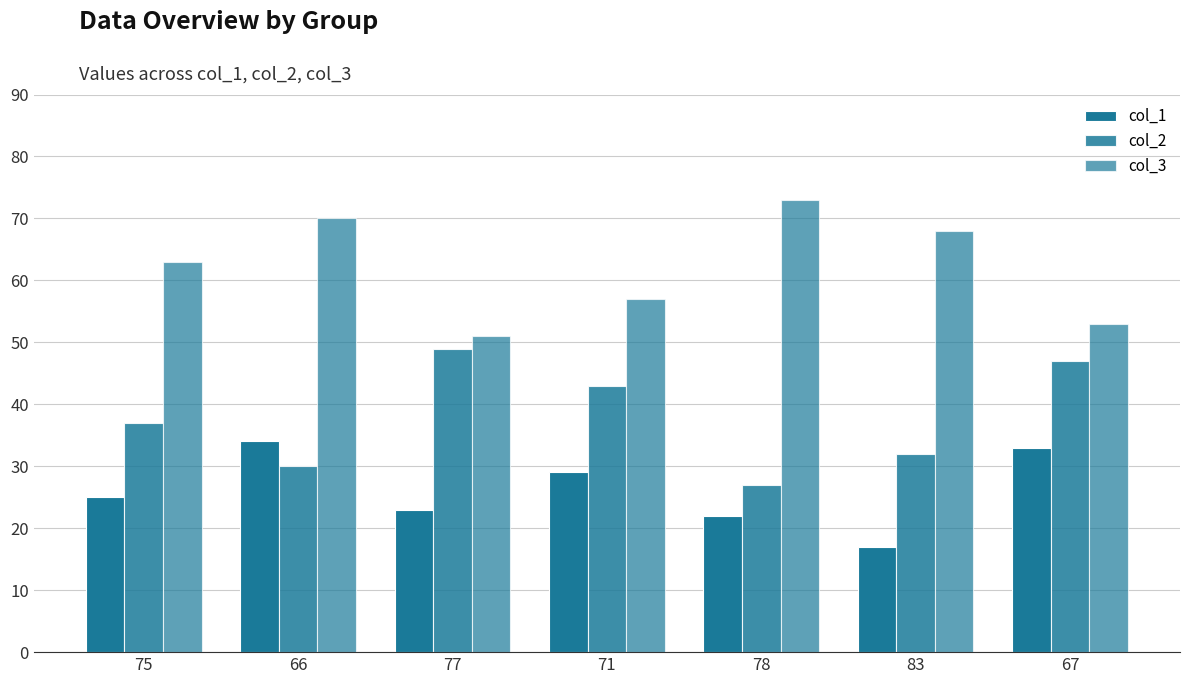

What is the total value across all series at 67?

133